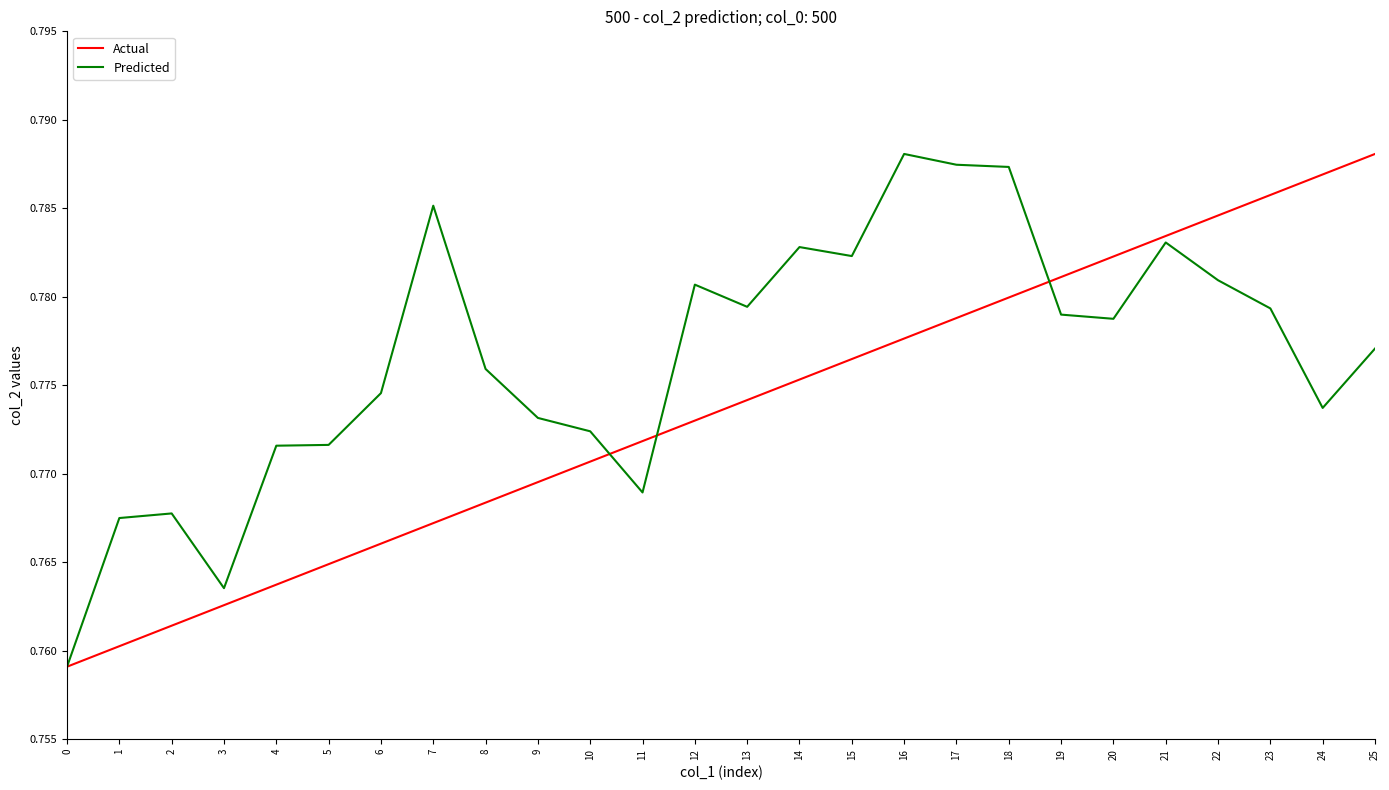

List the series in order of their overall mean, lowest first.

Actual, Predicted